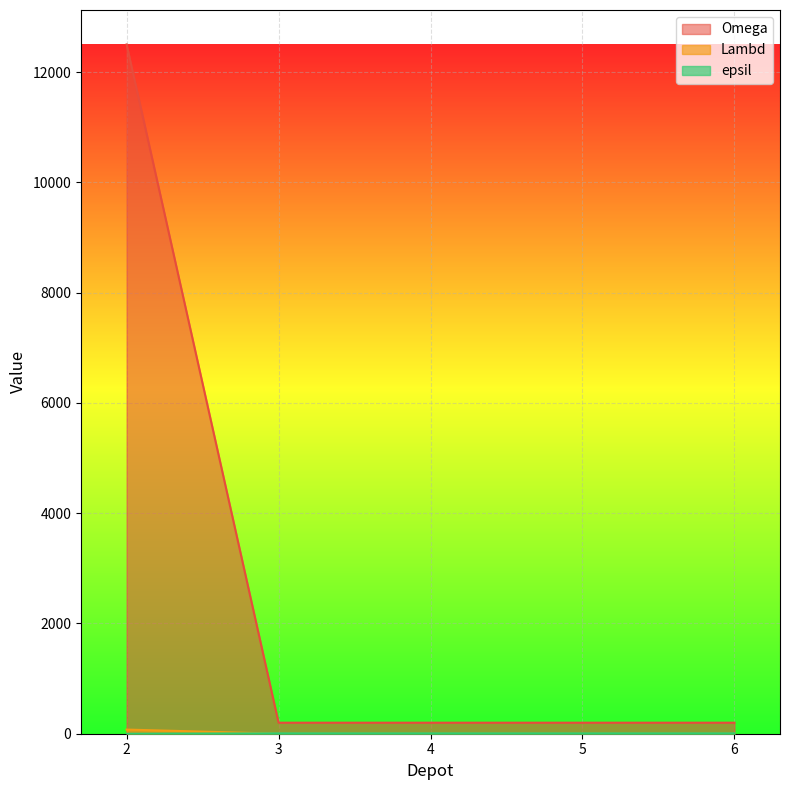

Between 3 and 4, which series saw the biggest shift?

Lambd